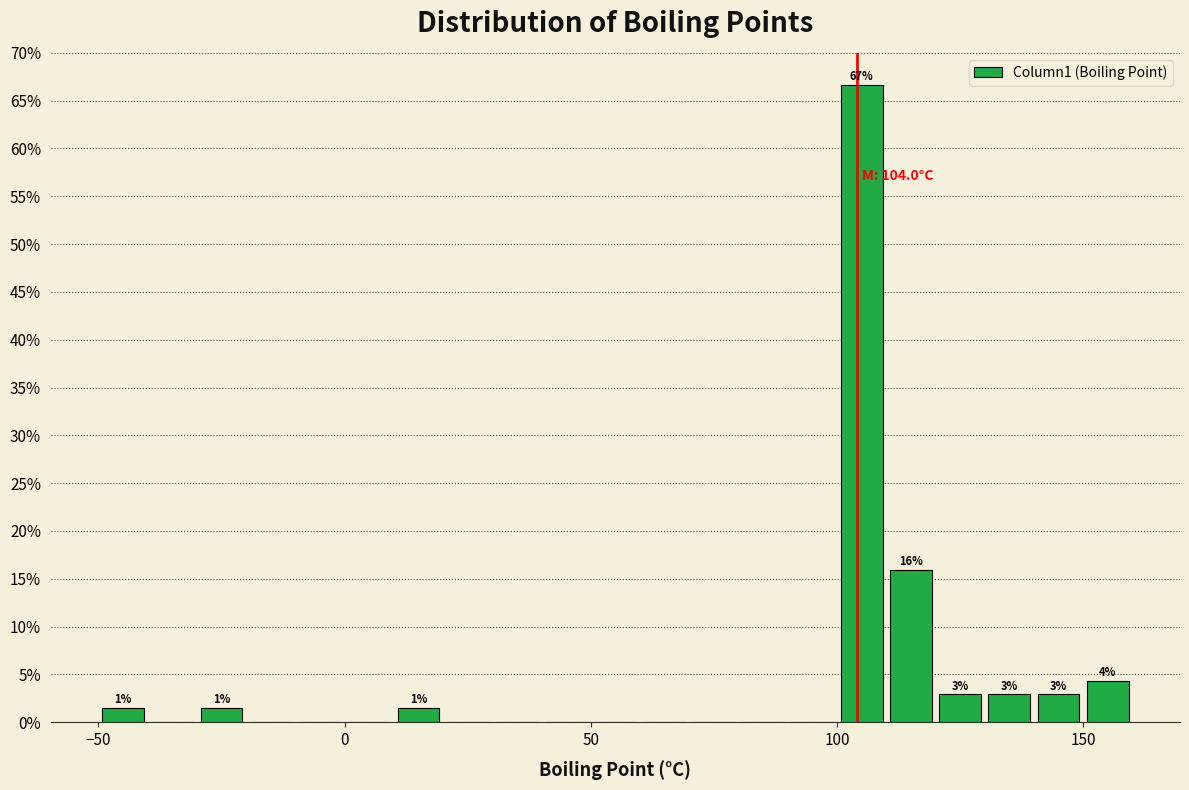

Around what value on the x-axis is the tallest bar? Give the approximate position of its centre, as read against the axis.

105